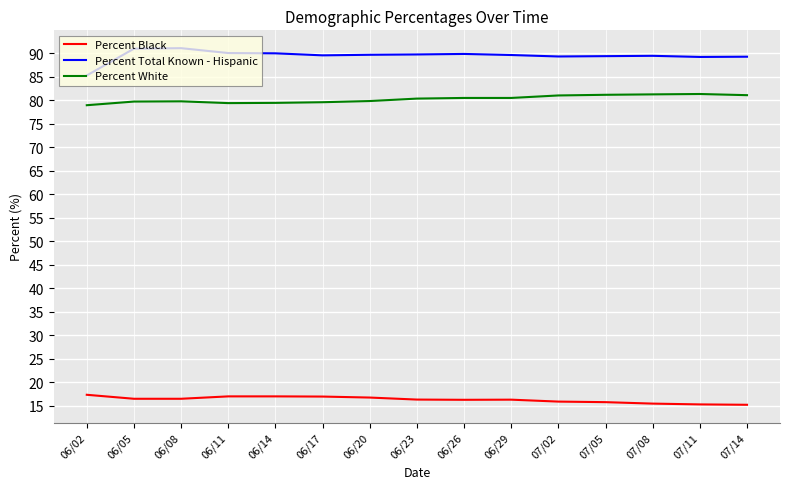

The value of Percent Black at 06/17 is 16.9. True or false?

True